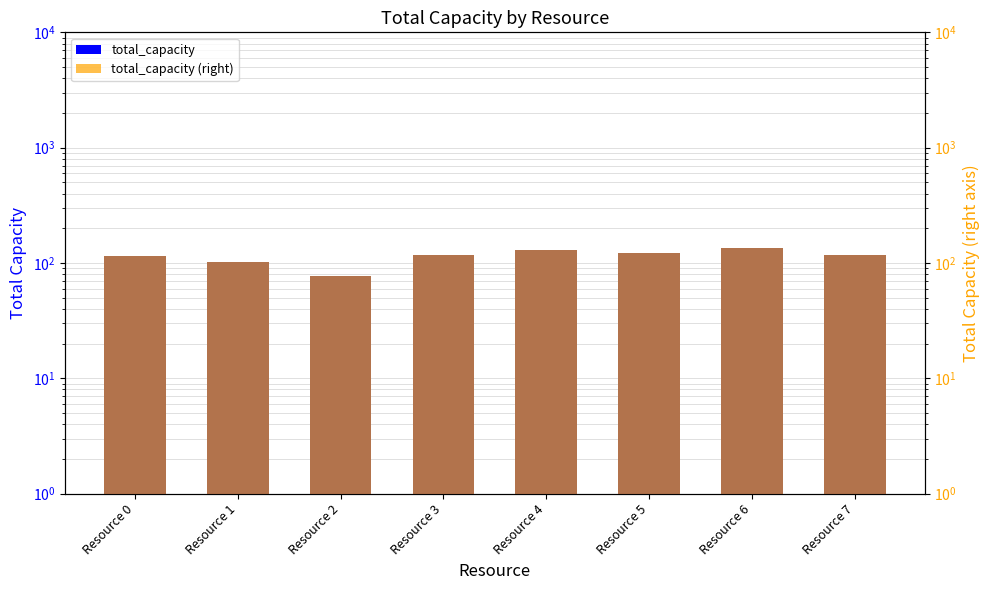

The total_capacity series shows 134 at Resource 6. True or false?

True